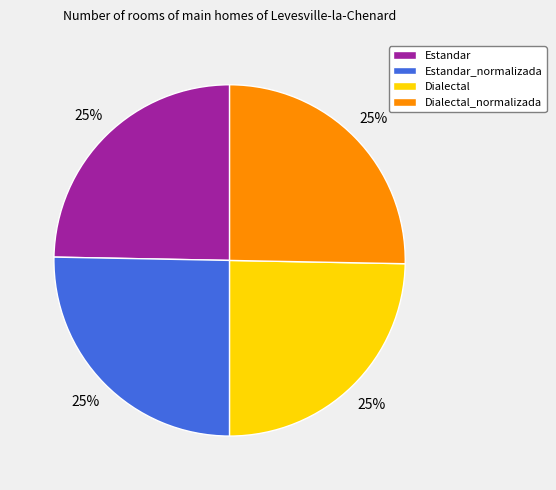

Is there a majority slice in this chart?

No